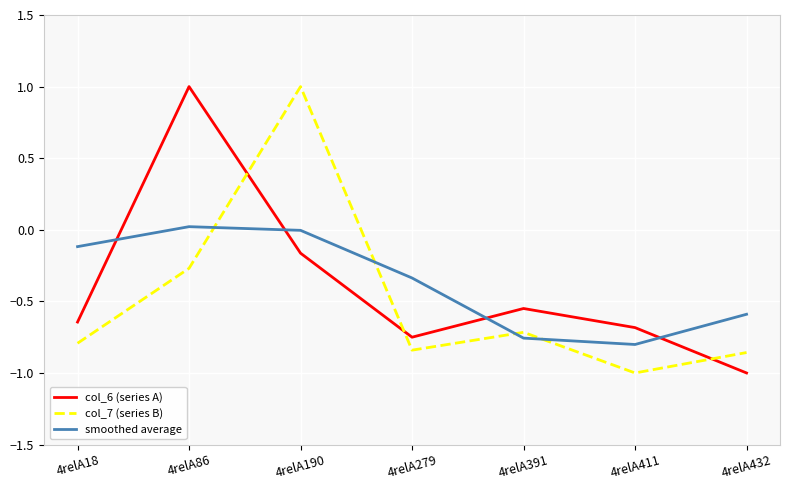

Between 4relA86 and 4relA411, which series saw the biggest shift?

col_6 (series A)